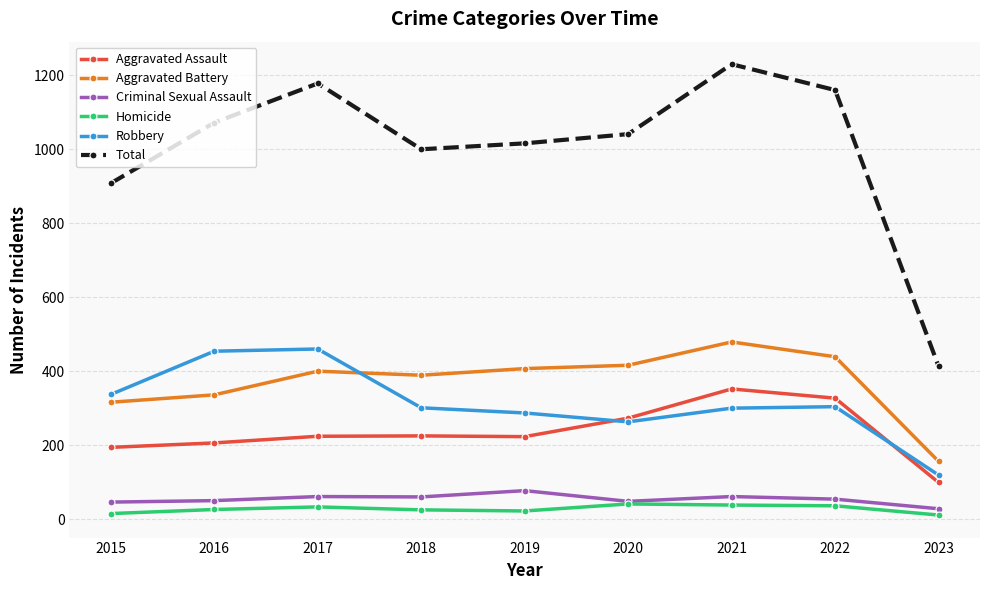

What is the difference between the Aggravated Assault values at 2018 and 2022?

102